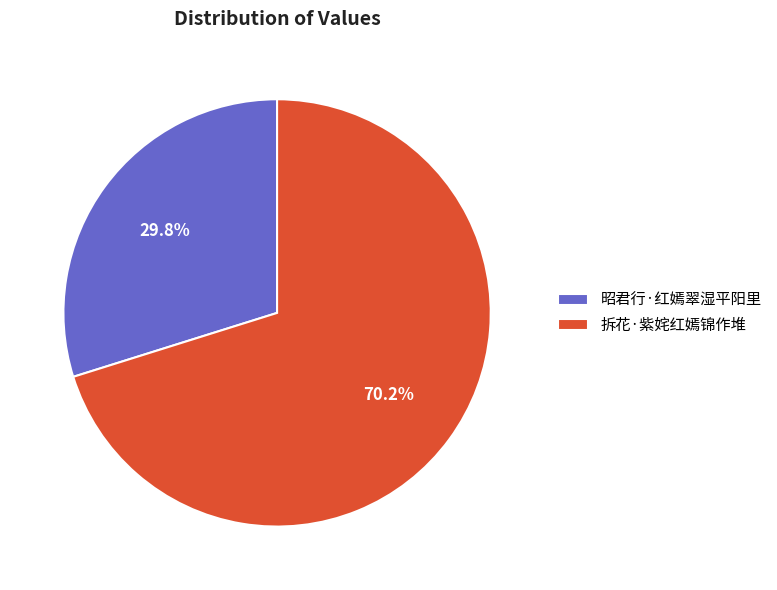

Between 拆花·紫姹红嫣锦作堆 and 昭君行·红嫣翠湿平阳里, which is larger?

拆花·紫姹红嫣锦作堆